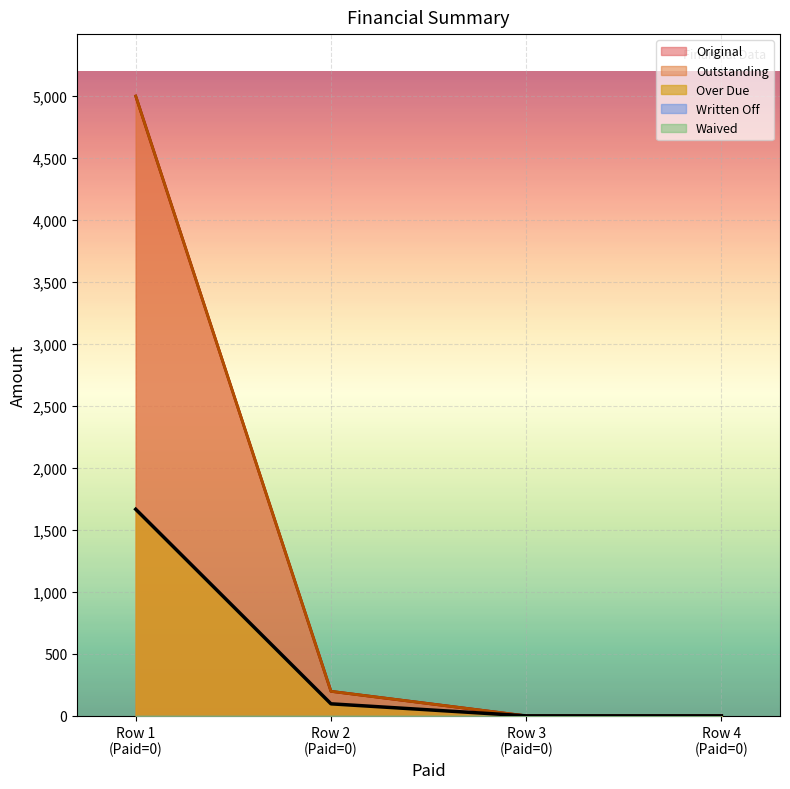

Reading left to right, transcribe all the data shown in this chart.

Original: Row 1
(Paid=0)=5000.0	Row 2
(Paid=0)=197.8	Row 3
(Paid=0)=0.0	Row 4
(Paid=0)=0.0
Outstanding: Row 1
(Paid=0)=5000.0	Row 2
(Paid=0)=197.8	Row 3
(Paid=0)=0.0	Row 4
(Paid=0)=0.0
Over Due: Row 1
(Paid=0)=1666.7	Row 2
(Paid=0)=97.0	Row 3
(Paid=0)=0.0	Row 4
(Paid=0)=0.0